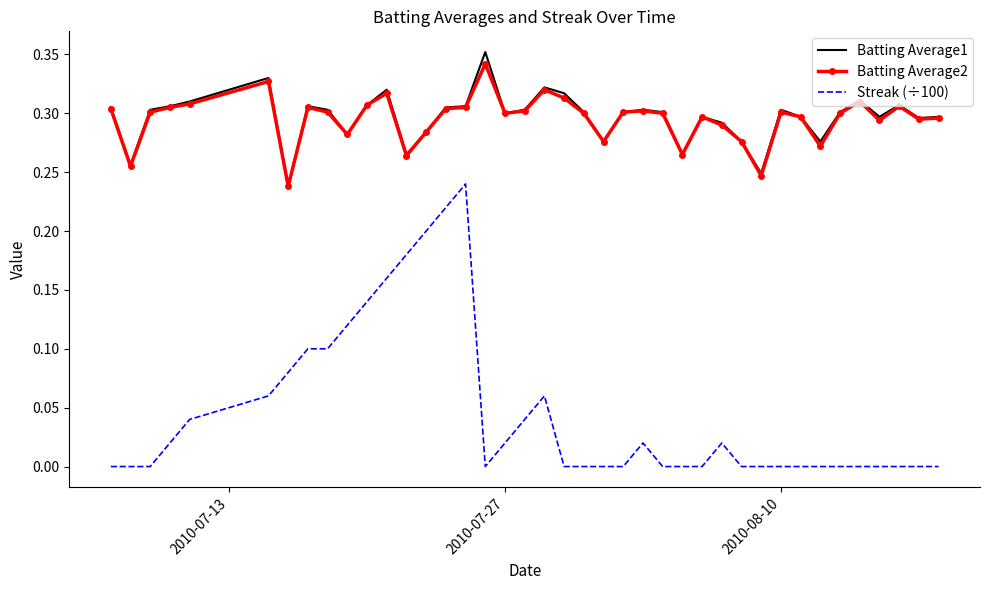

True or false: Streak (÷100) and Batting Average1 cross at least once.

False